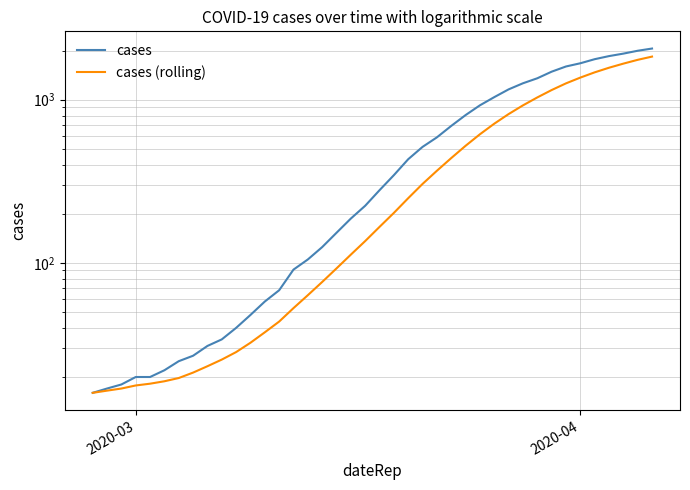

Does the chart display data point markers on the line(s)?

No